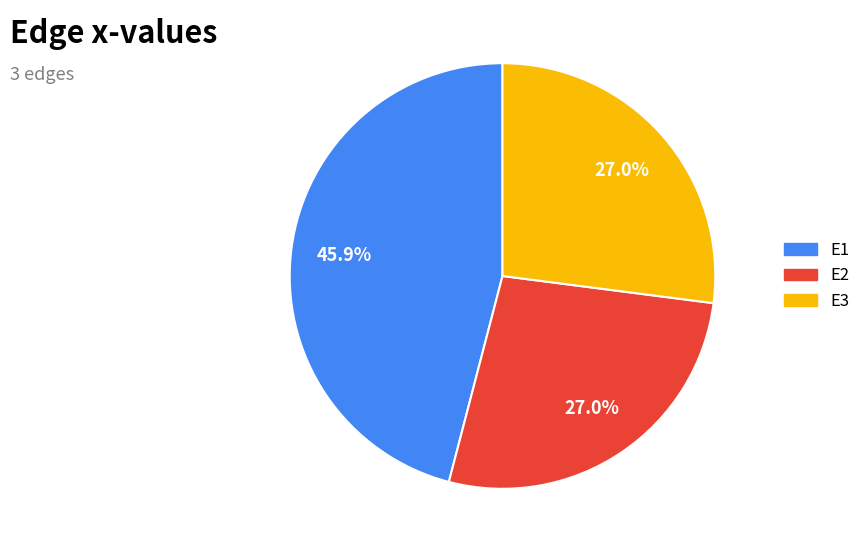

Combined, what portion of the pie is E2 and E3?

54.1%